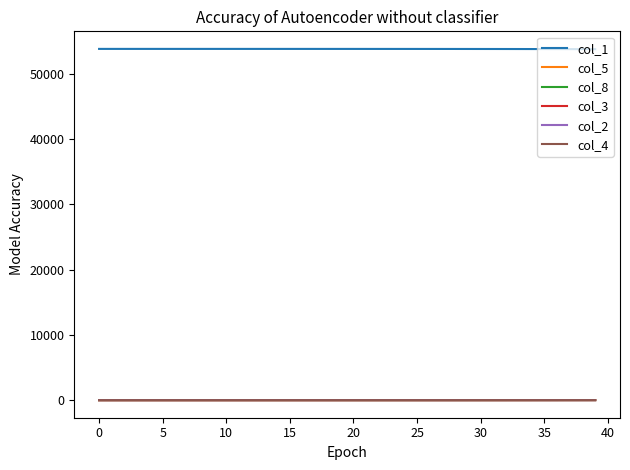

True or false: col_1 and col_3 cross at least once.

False